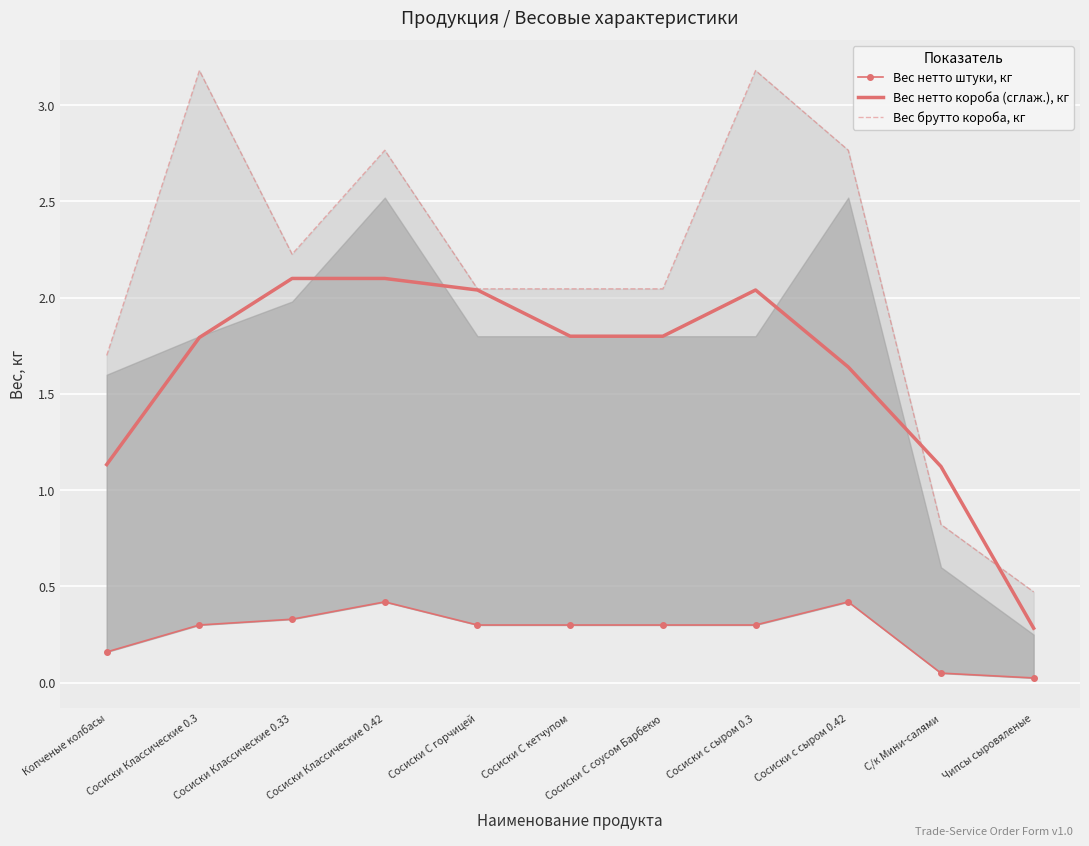

What value does the Вес нетто короба (сглаж.), кг series have at Копченые колбасы?

1.1